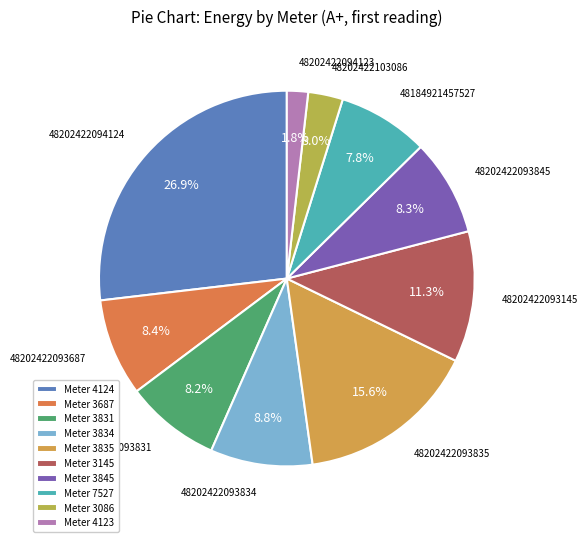

Count the number of slices in the pie.

10